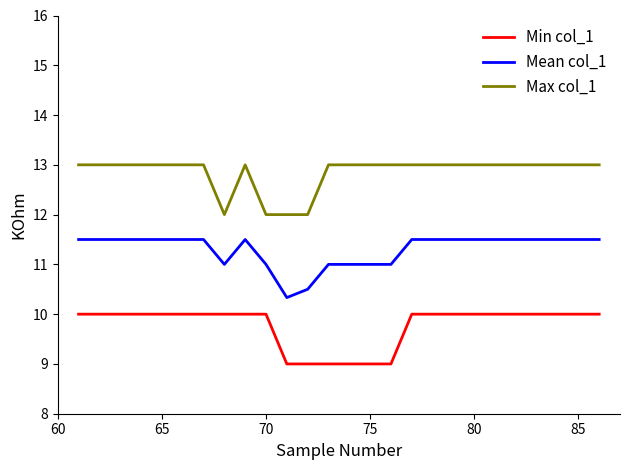

True or false: Max col_1 and Min col_1 intersect in this chart.

False